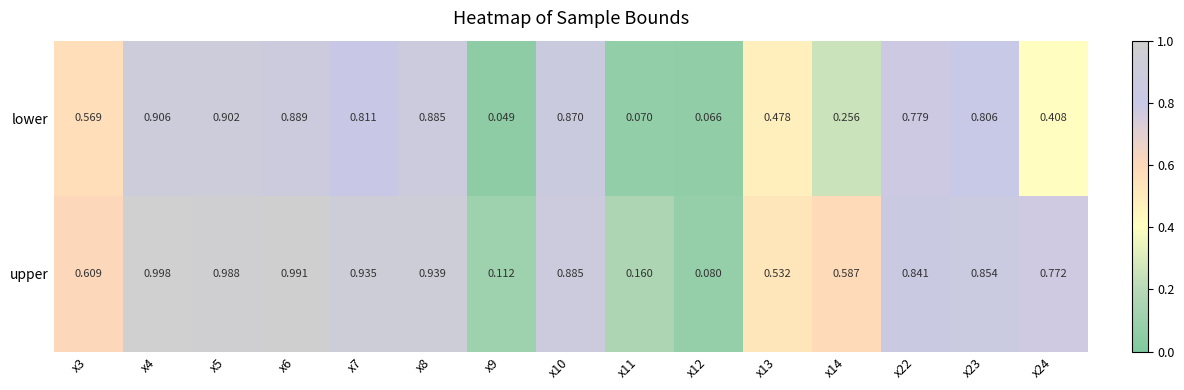

Which series has the largest range (max minus min)?

upper